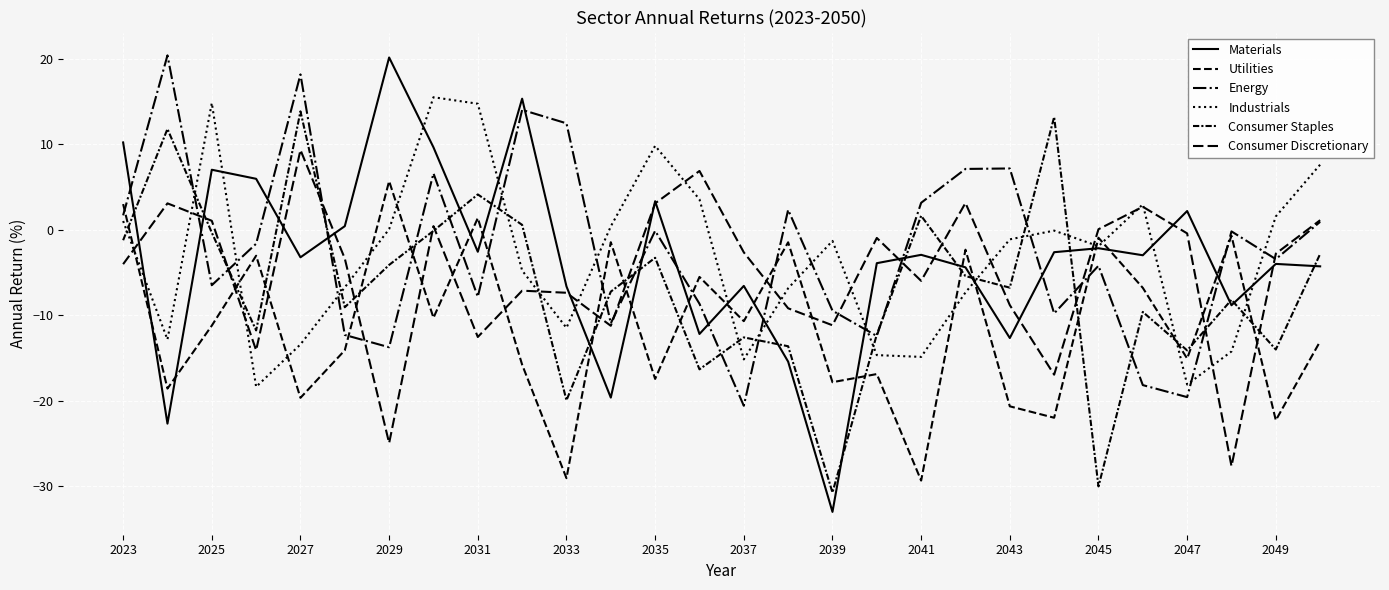

How many categories are shown in the chart?

28